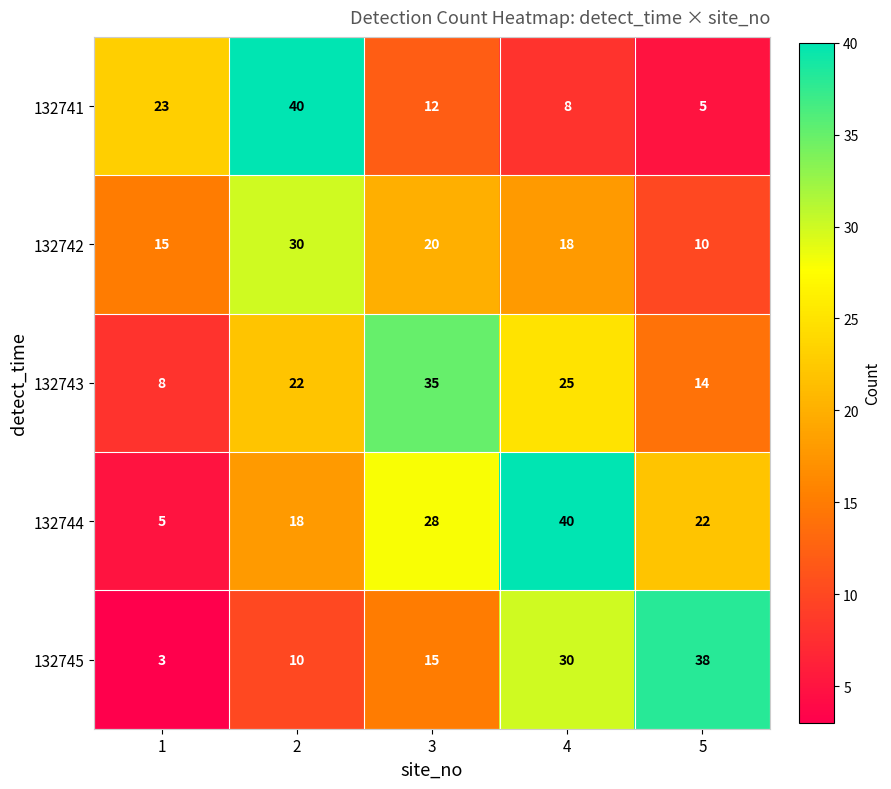

How many distinct data groups are displayed?

5